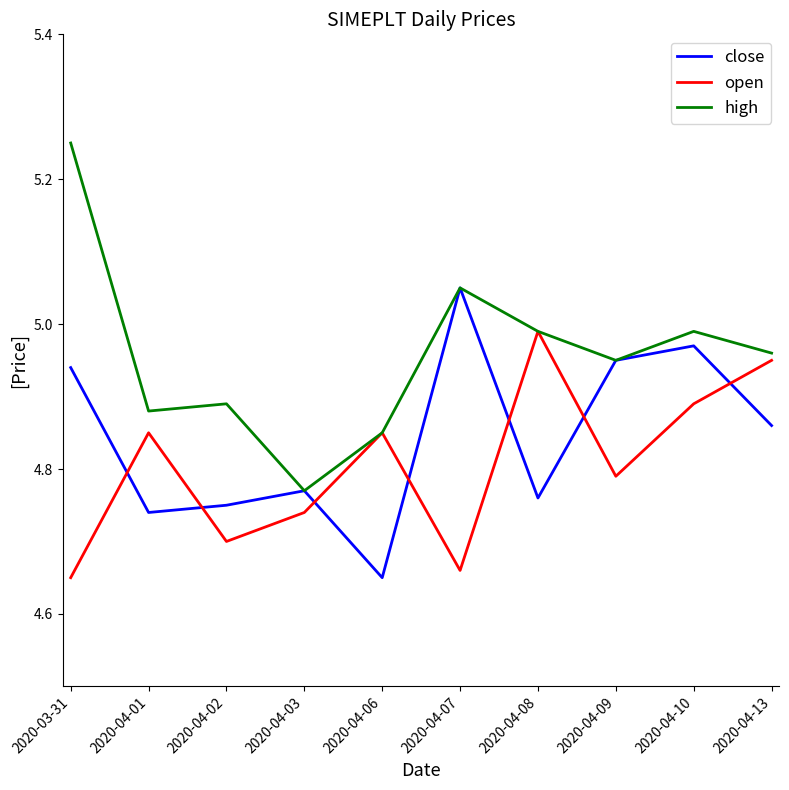

Does the chart display data point markers on the line(s)?

No